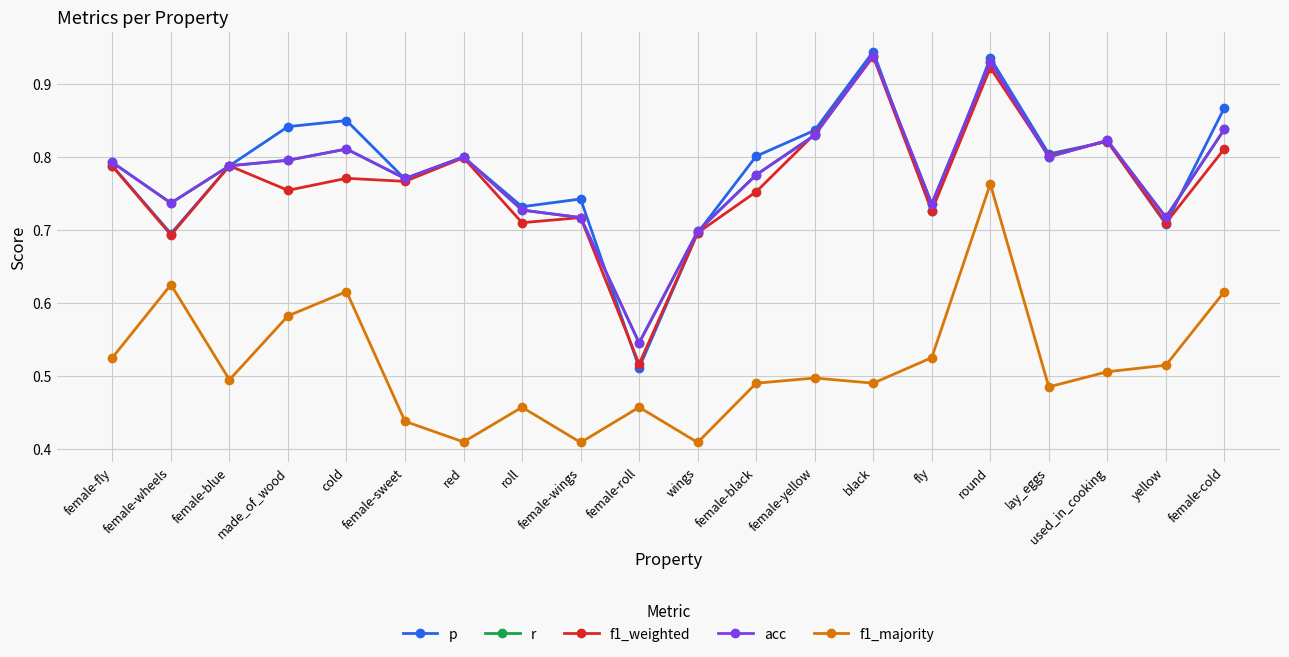

Which label corresponds to the largest value in the chart?

black